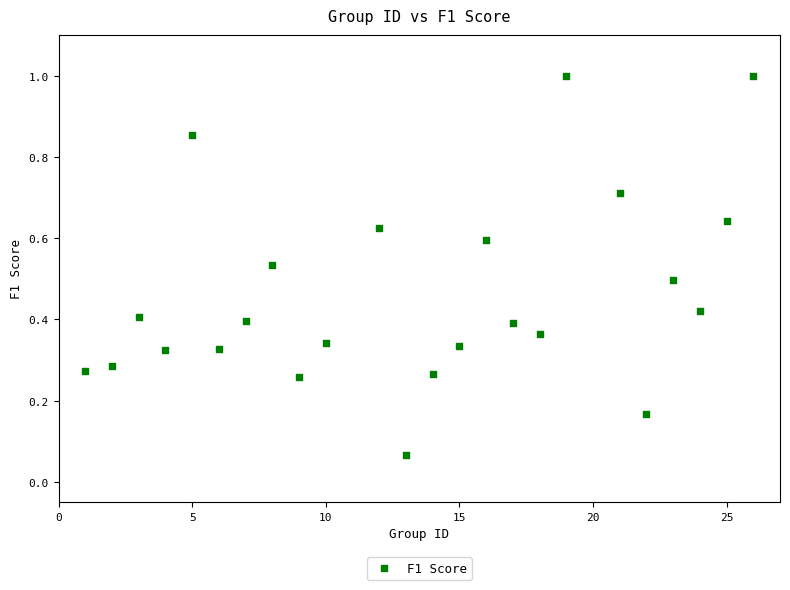

What is the range of X values (max minus min)?

25.0